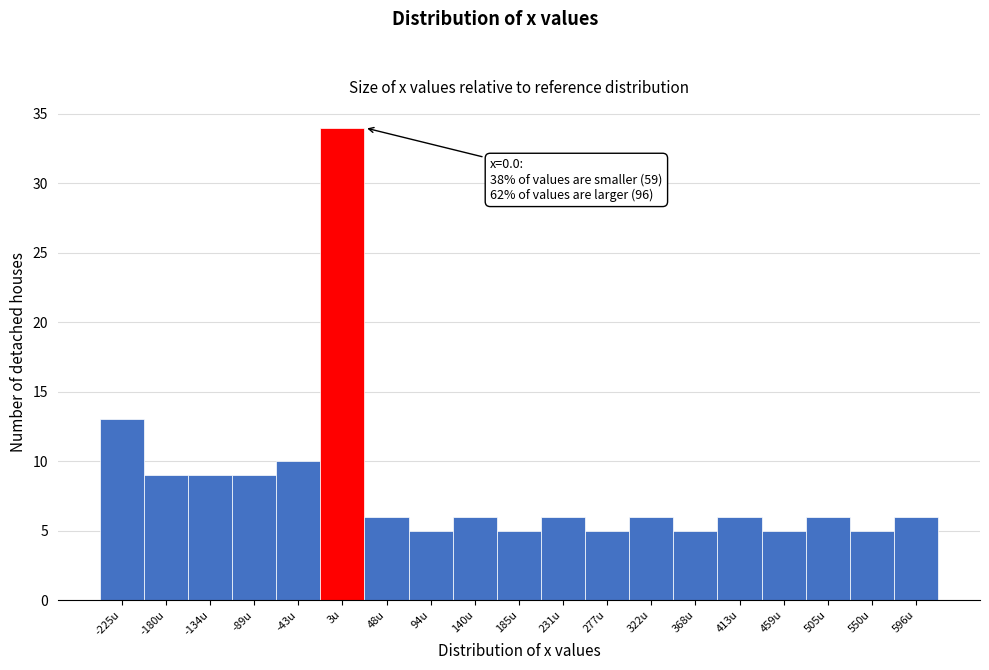

Which range on the x-axis has the tallest bar?

-20 to 25